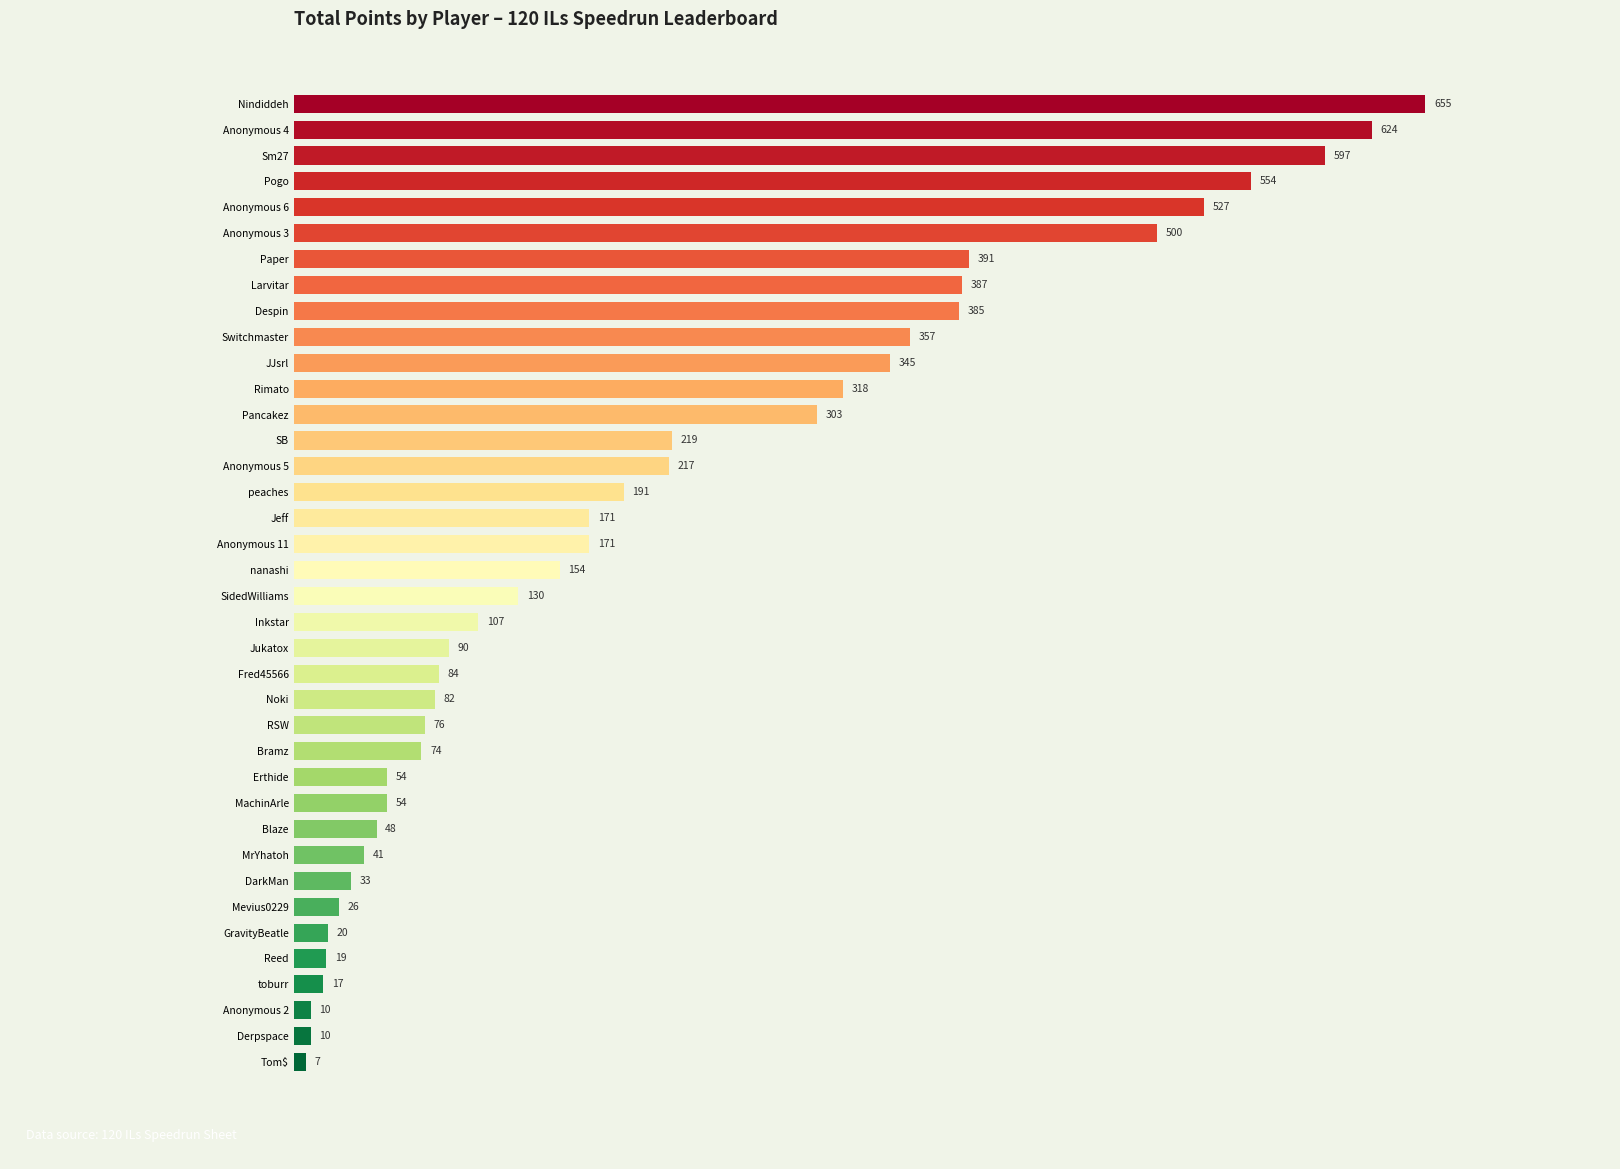

What is the difference between the maximum and second lowest values?

645